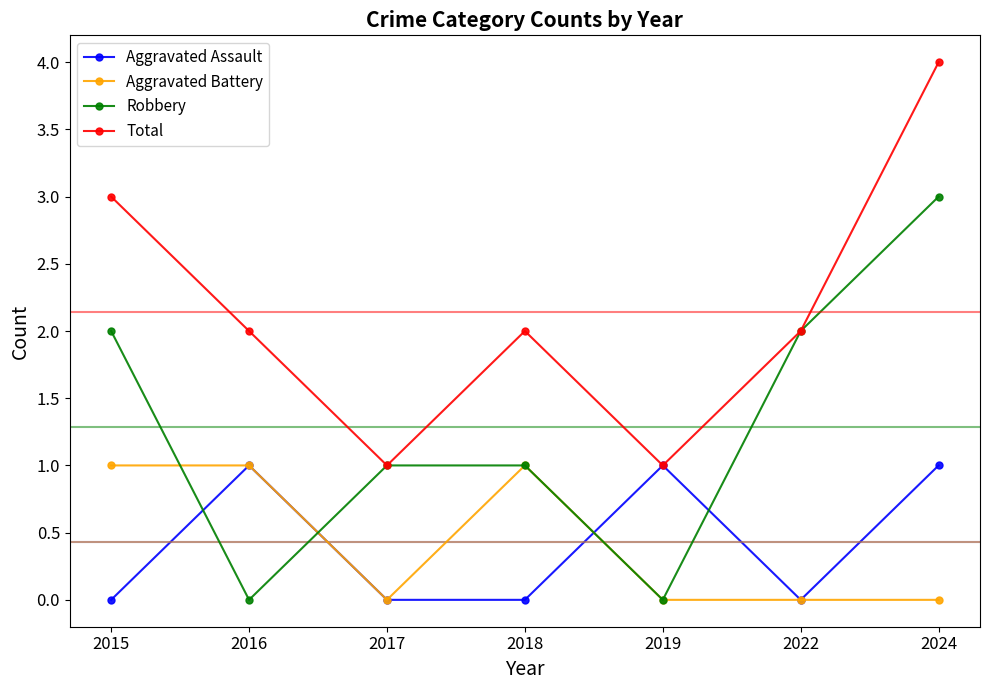

What is the spread (max minus min) of values at 2022?

2